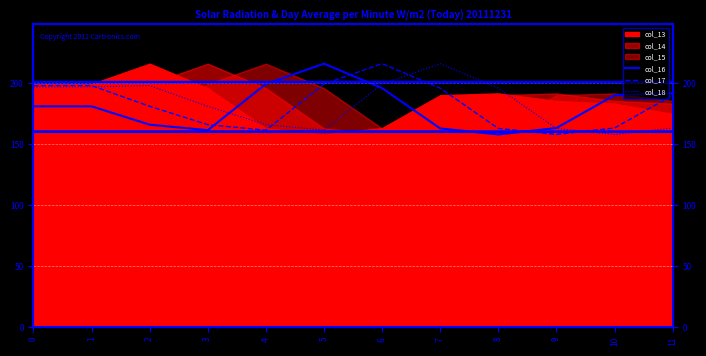

At which category is the sum across all series the highest?

6